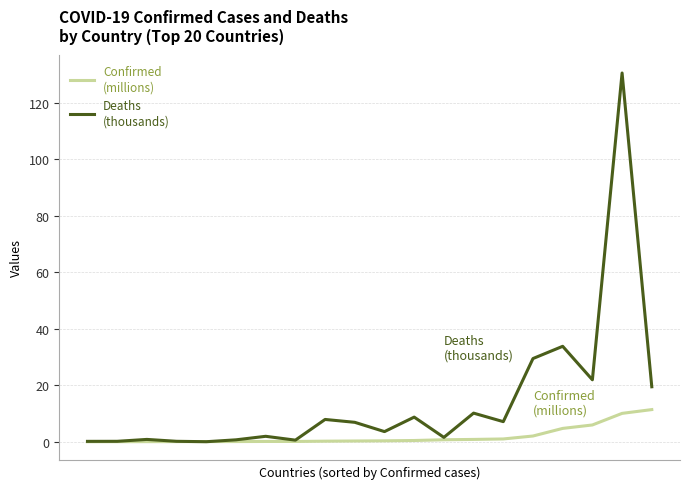

What is the greatest value displayed?

130.5